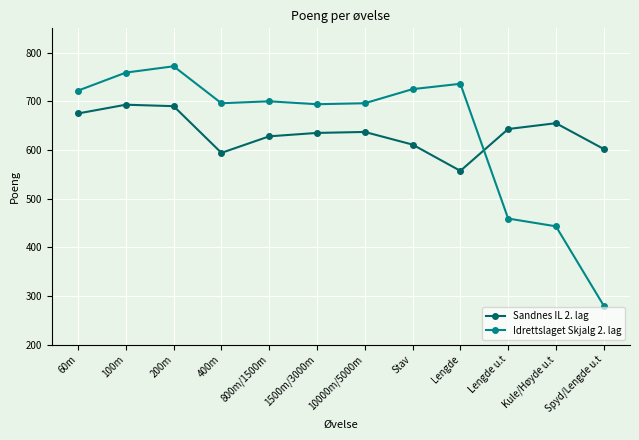

At which label is Sandnes IL 2. lag closest to 625?

800m/1500m